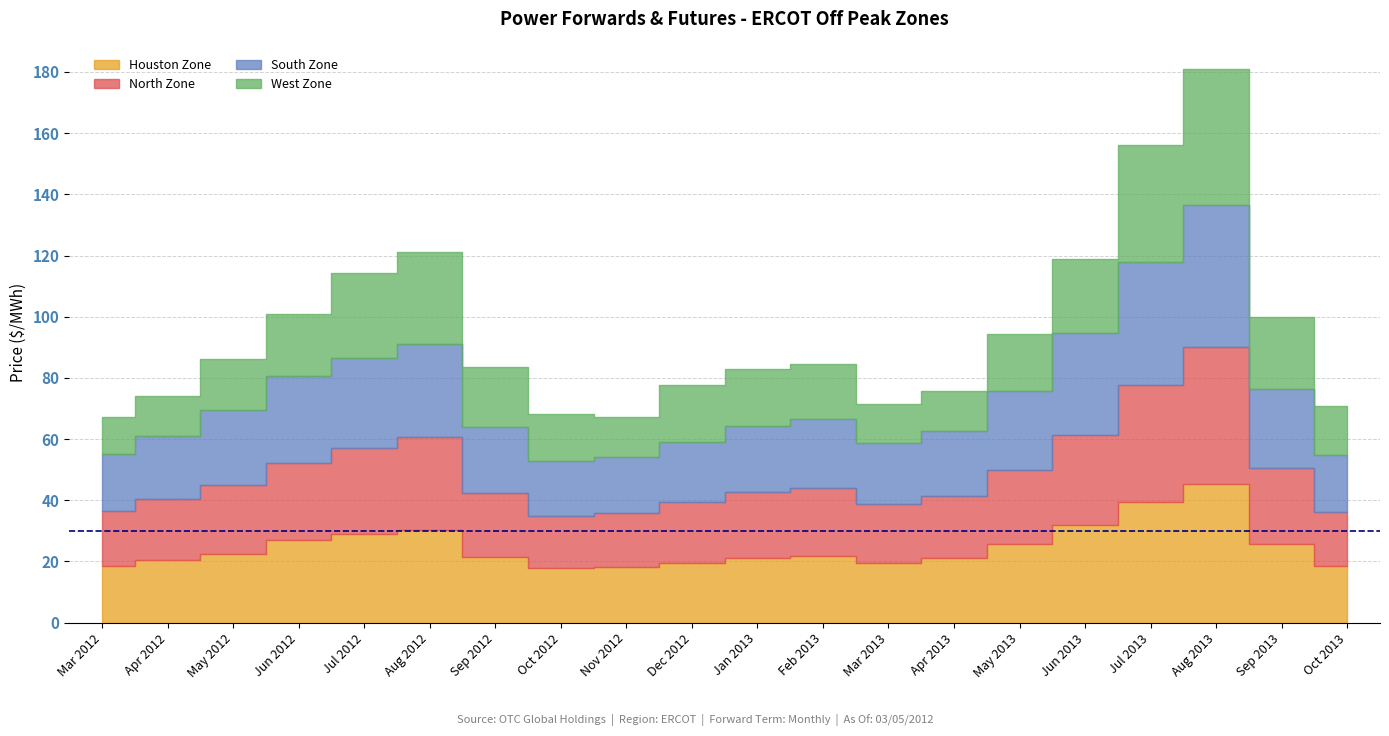

What is the total value across all series at Jul 2013?

156.2